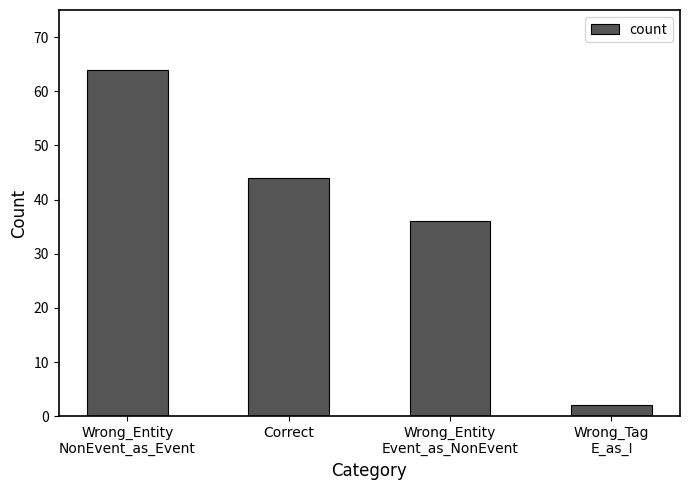

What is the difference between the maximum and minimum values?

62